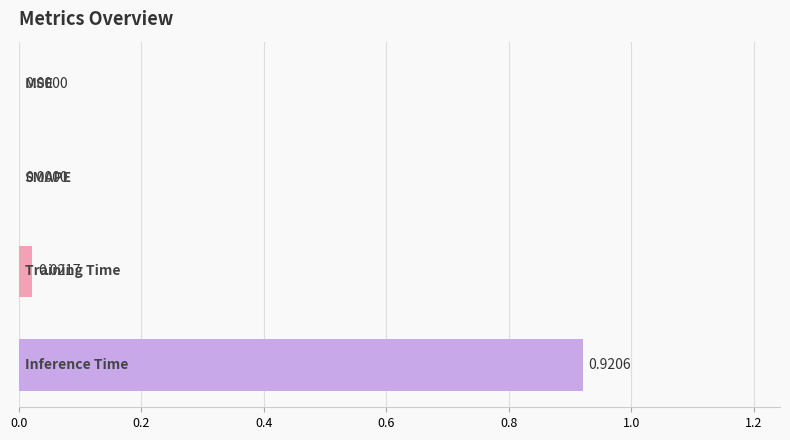

How many data points are above 0?

2